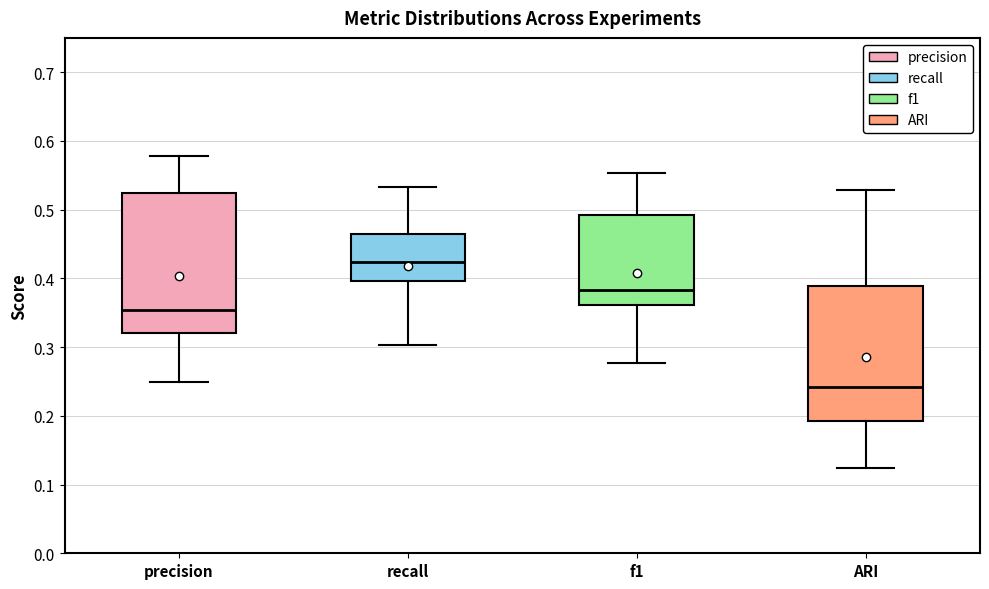

Reading left to right, transcribe this box plot: for each box, give where its median line is, the range the box spans, and where its two whiskers end, as read against the y-axis. The values are not printed on the chart, so give them approximately, as read against the axis.

precision: median 0.35, box 0.32 to 0.52, whiskers 0.25 to 0.58
recall: median 0.42, box 0.40 to 0.46, whiskers 0.30 to 0.53
f1: median 0.38, box 0.36 to 0.49, whiskers 0.28 to 0.55
ARI: median 0.24, box 0.19 to 0.39, whiskers 0.12 to 0.53